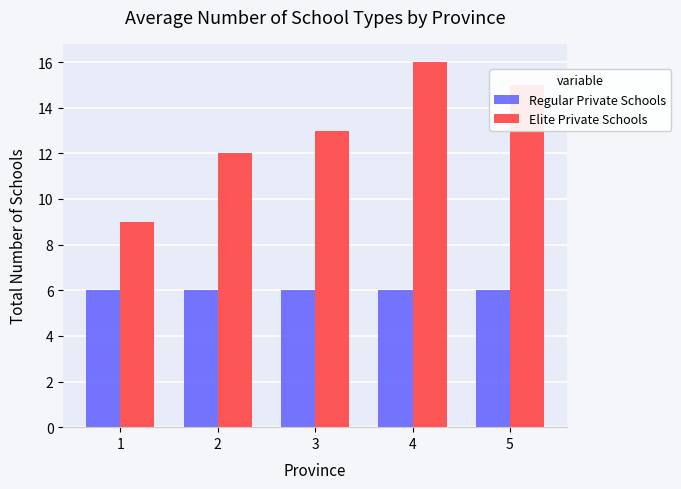

What is the difference between the second highest and minimum values in the Elite Private Schools series?

6